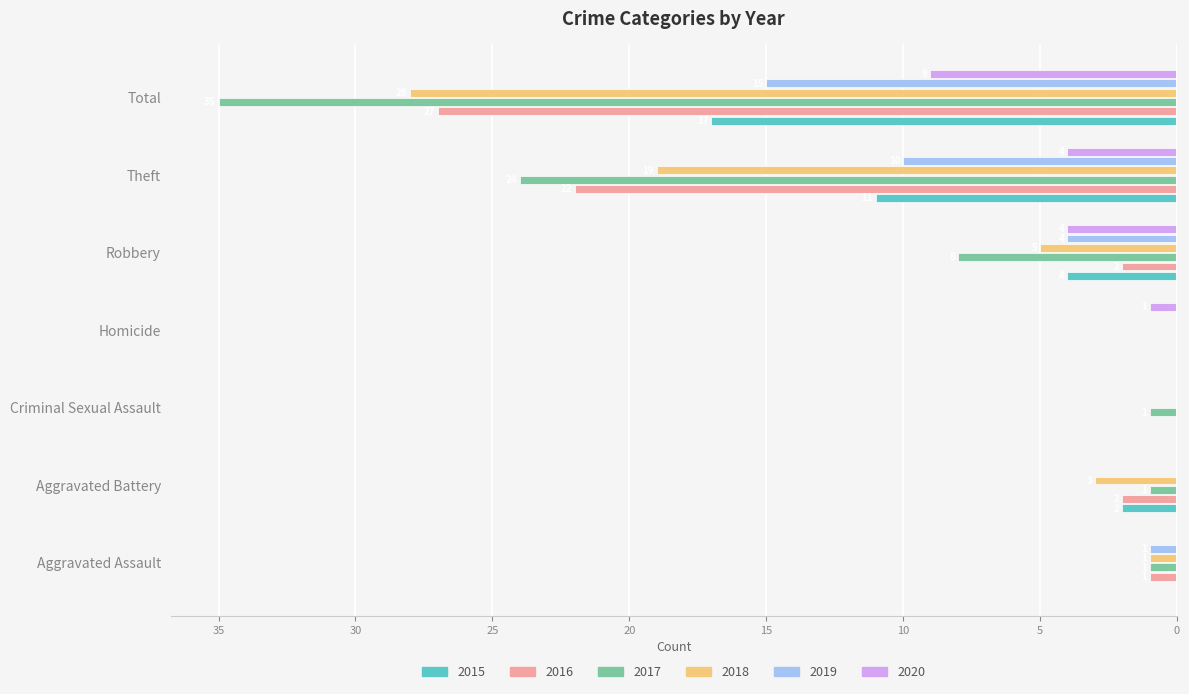

What are all the series names shown in the legend?

2015, 2016, 2017, 2018, 2019, 2020